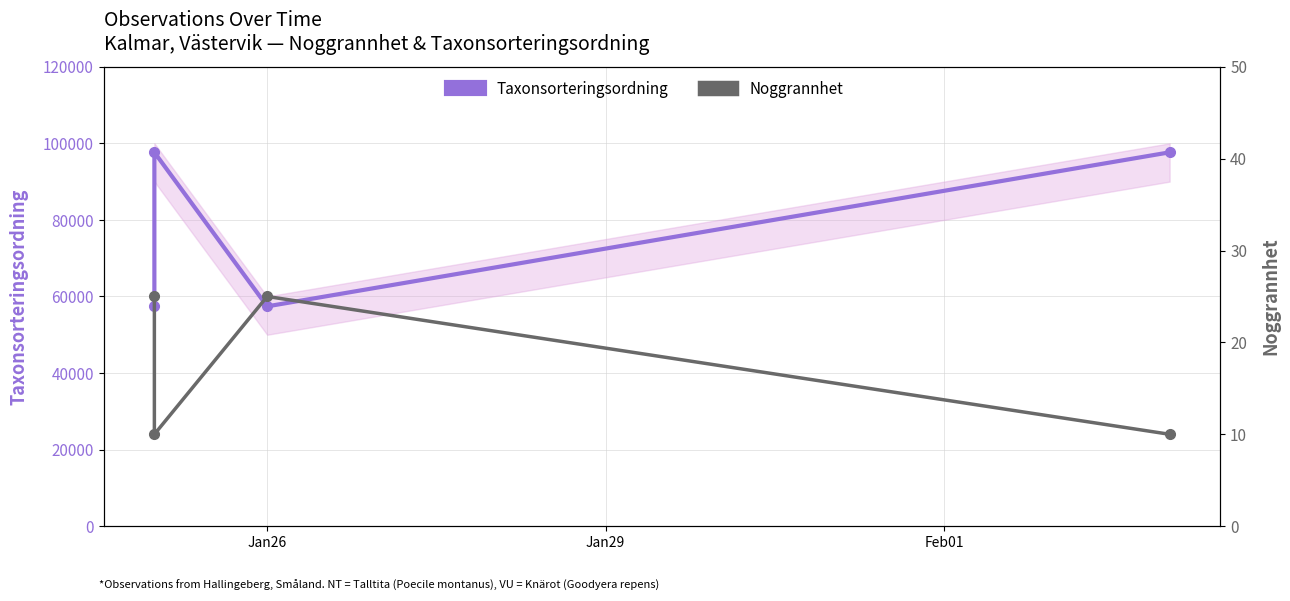

What is the difference between the maximum and minimum values in the Noggrannhet series?

15